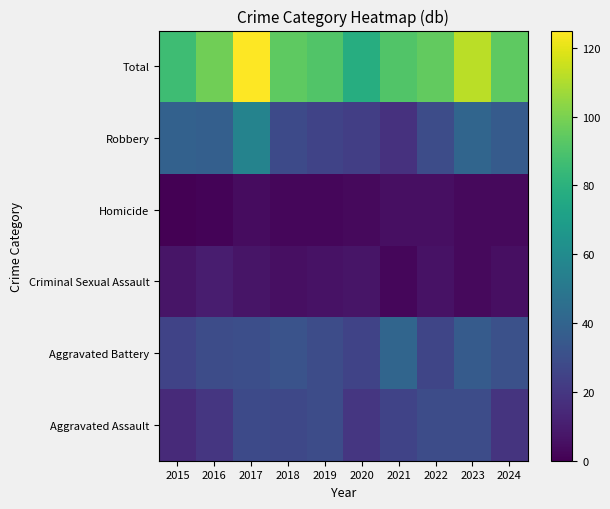

At how many categories does at least one series exceed 55?

10